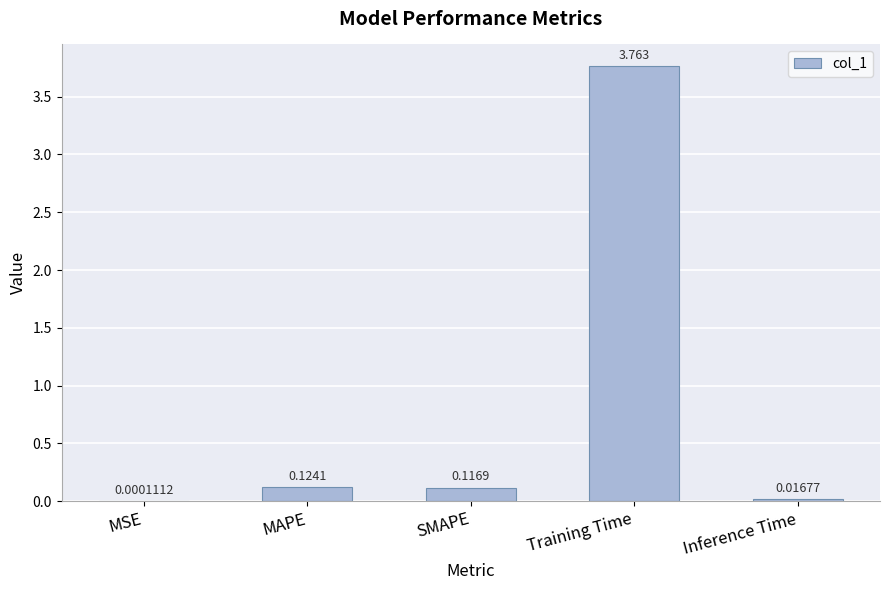

Which label corresponds to the largest value in the chart?

Training Time